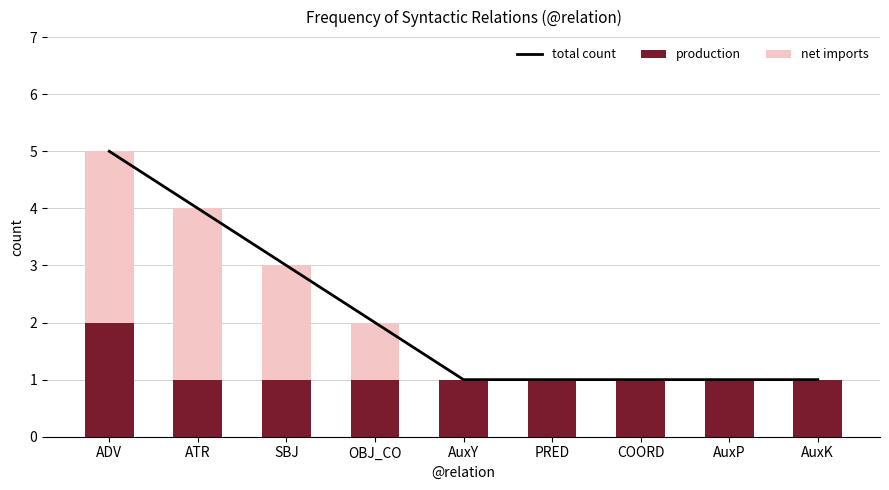

The value of production at ADV is 2. True or false?

True